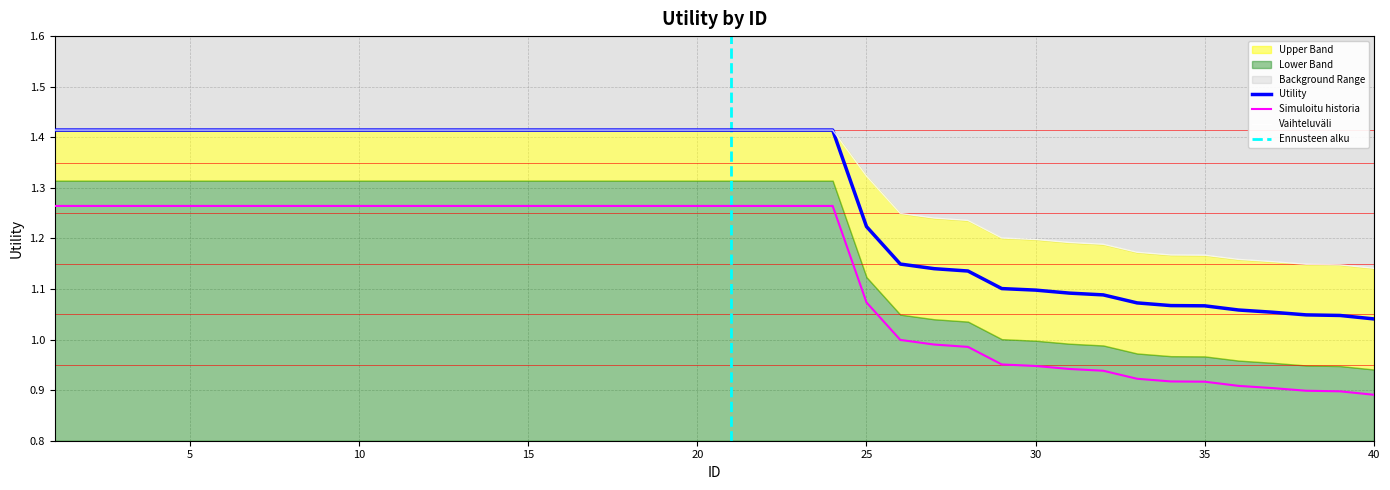

Which series has the largest total across all categories?

Upper Band